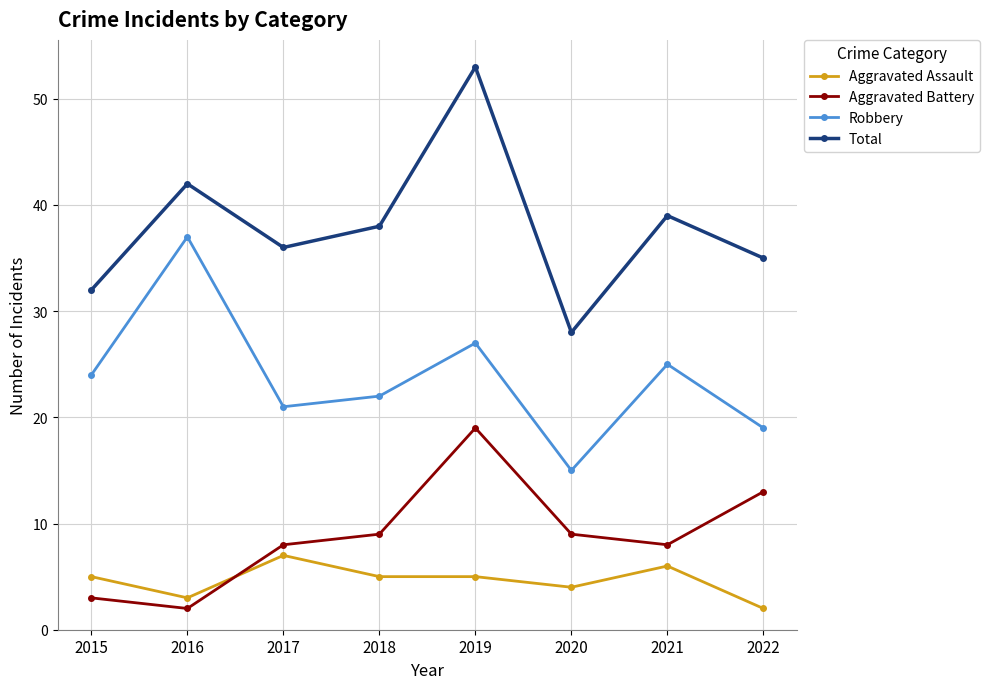

How many distinct data groups are displayed?

4